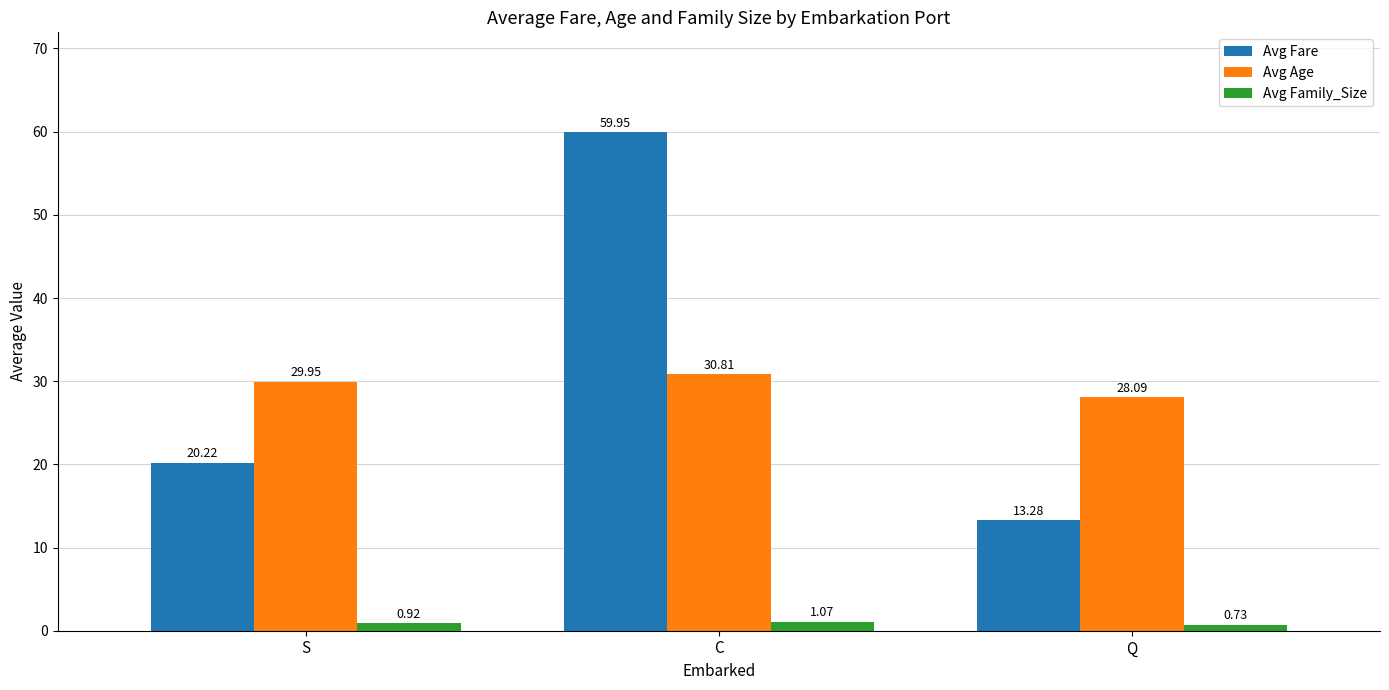

How many bars are there in total?

9